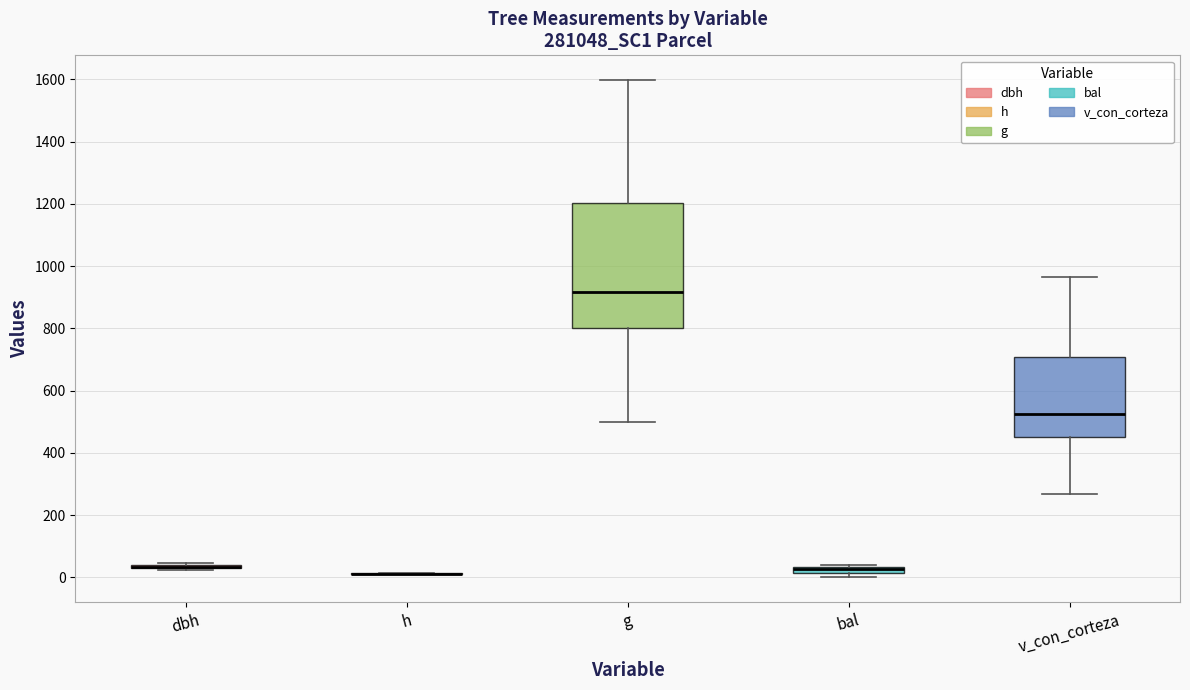

Which box is the tallest, from its lower edge to its upper edge?

g